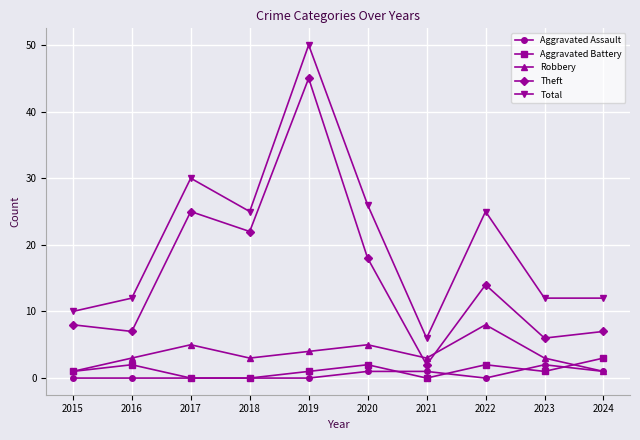

How many interior local valleys does the Robbery series have?

2